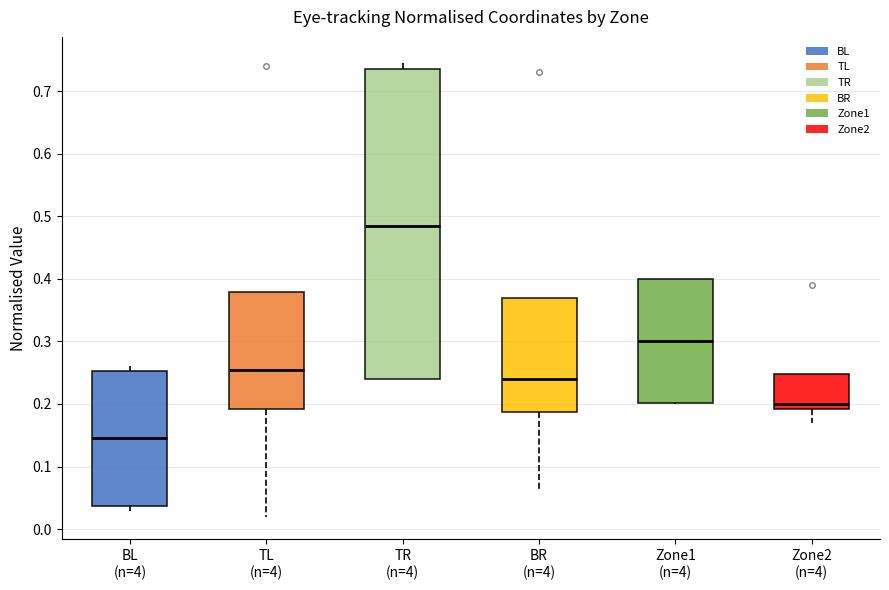

Reading left to right, transcribe this box plot: for each box, give where its median line is, the range the box spans, and where its two whiskers end, as read against the y-axis. The values are not printed on the chart, so give them approximately, as read against the axis.

BL (n=4): median 0.15, box 0.04 to 0.25, whiskers 0.03 to 0.26
TL (n=4): median 0.25, box 0.19 to 0.38, whiskers 0.02 to 0.38
TR (n=4): median 0.49, box 0.24 to 0.74, whiskers 0.24 to 0.75
BR (n=4): median 0.24, box 0.19 to 0.37, whiskers 0.06 to 0.37
Zone1 (n=4): median 0.30, box 0.20 to 0.40, whiskers 0.20 to 0.40
Zone2 (n=4): median 0.20, box 0.19 to 0.25, whiskers 0.17 to 0.25